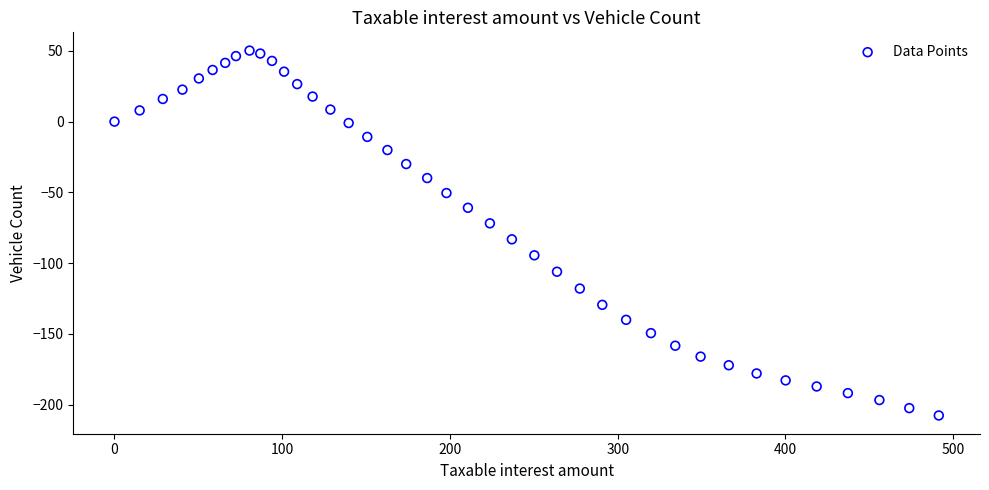

What is the range of Y values (max minus min)?

257.9